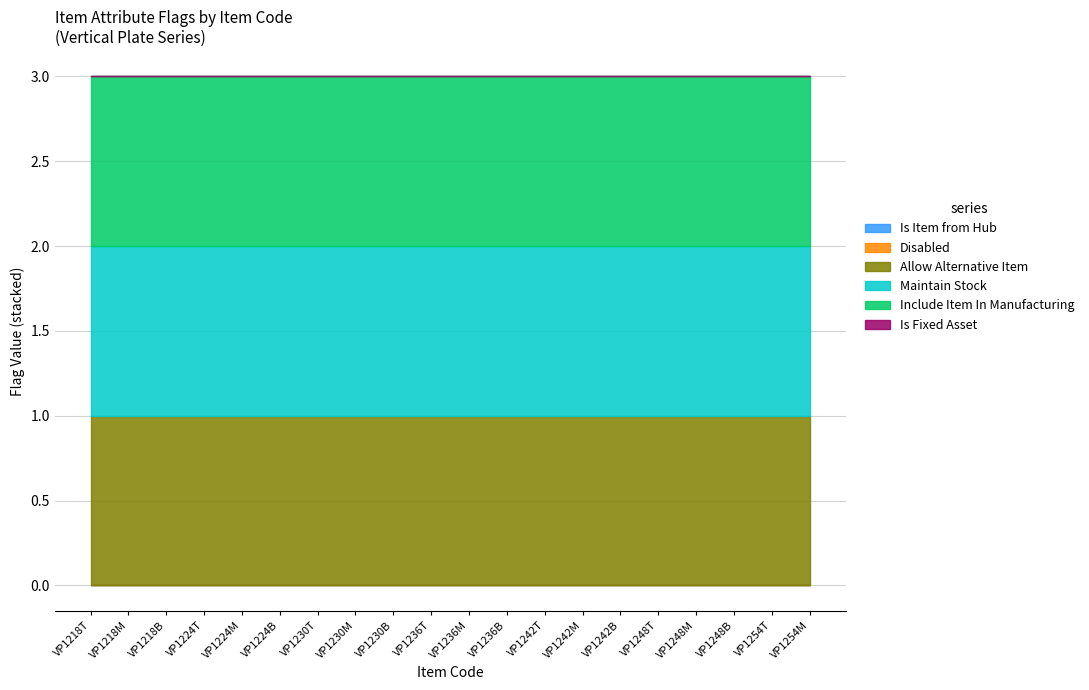

What is the maximum value shown in the chart?

1